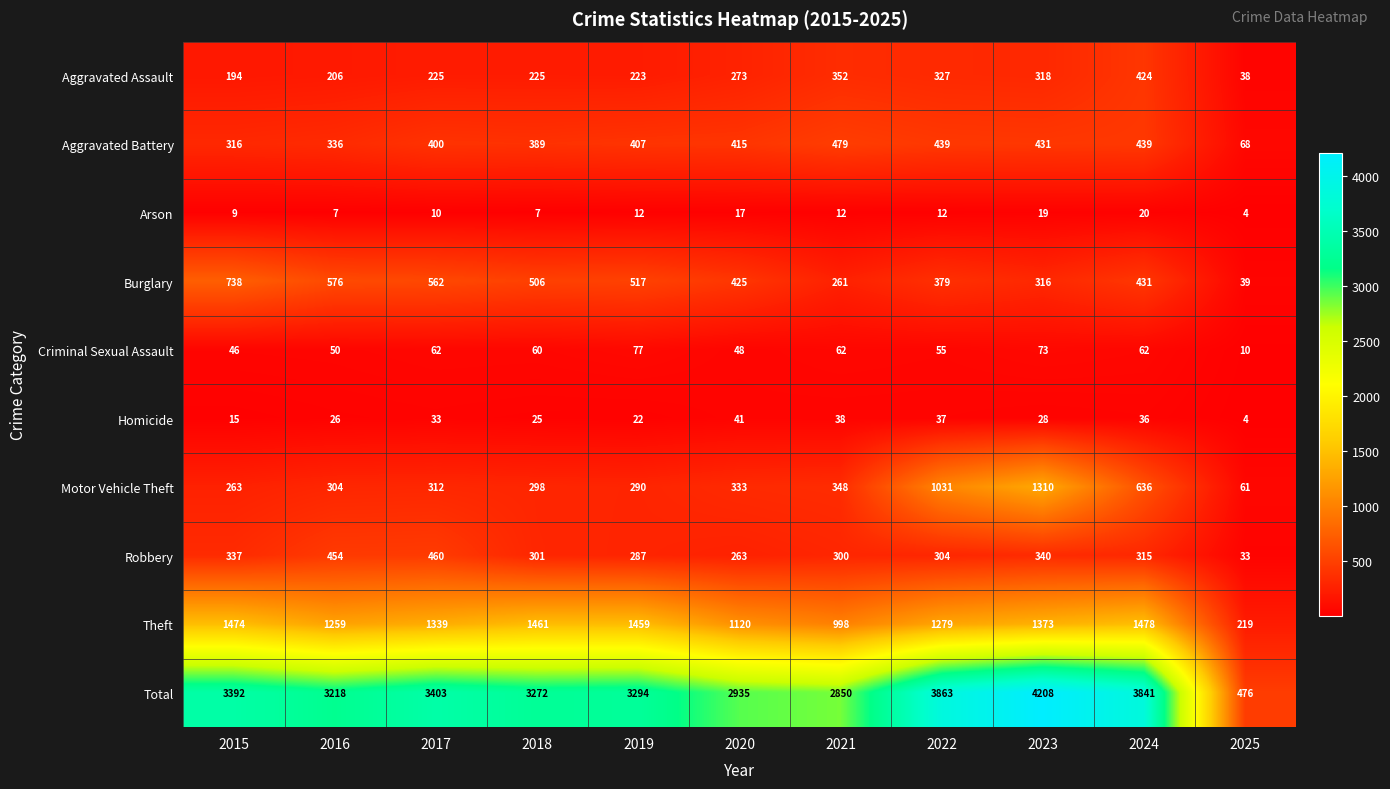

Where is Theft nearest to the value 848?

2021